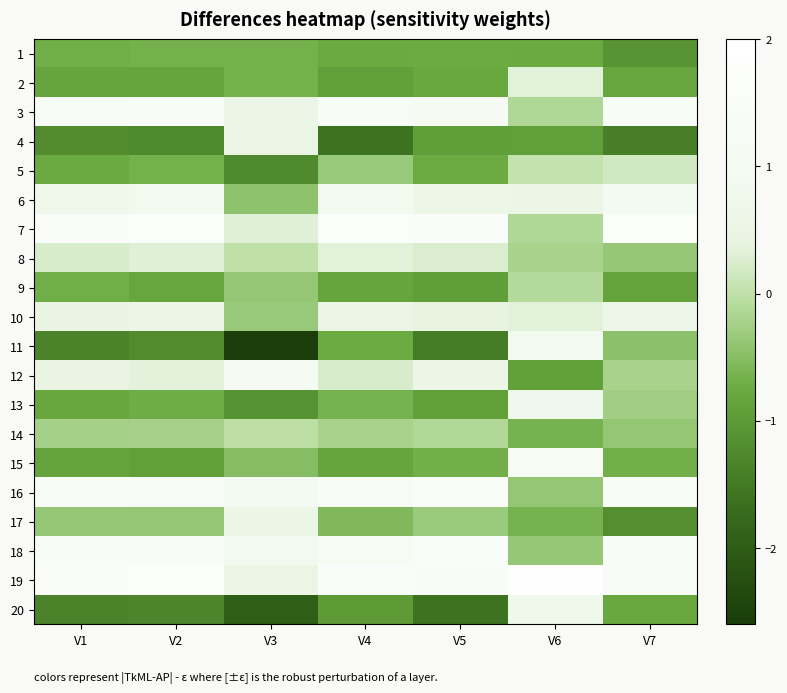

At V1, list the series in order from smallest to largest.

20, 11, 4, 15, 2, 13, 5, 9, 1, 17, 14, 8, 12, 10, 6, 3, 16, 18, 19, 7